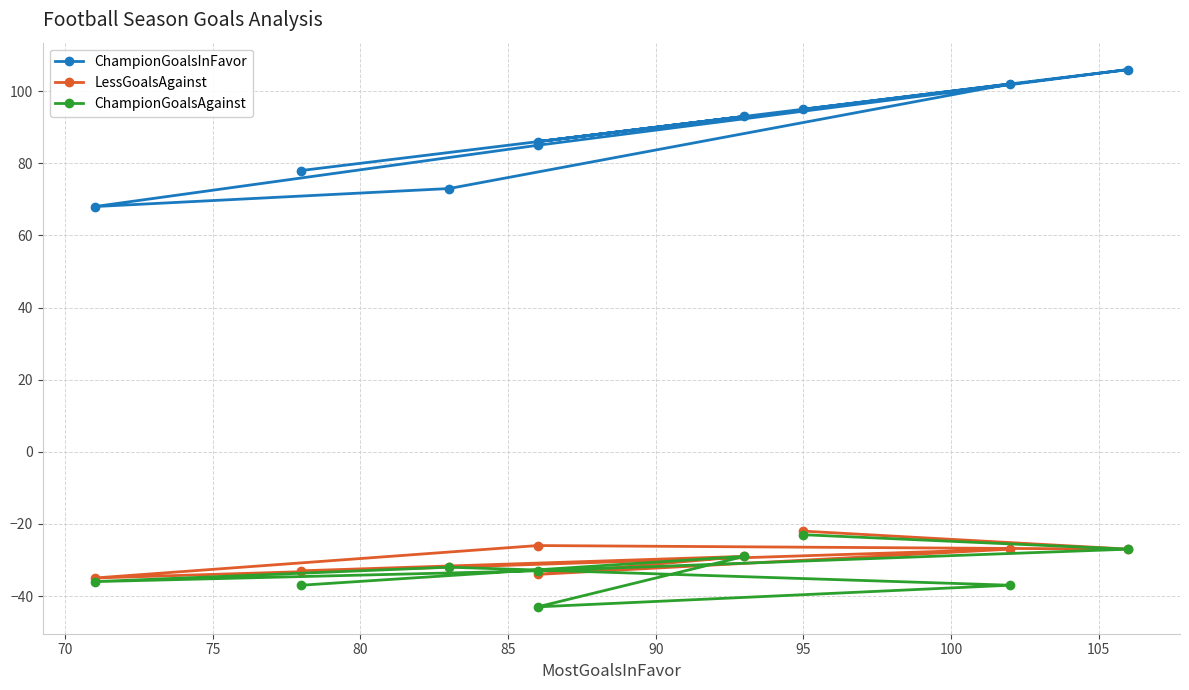

How many data points does each series have?

9